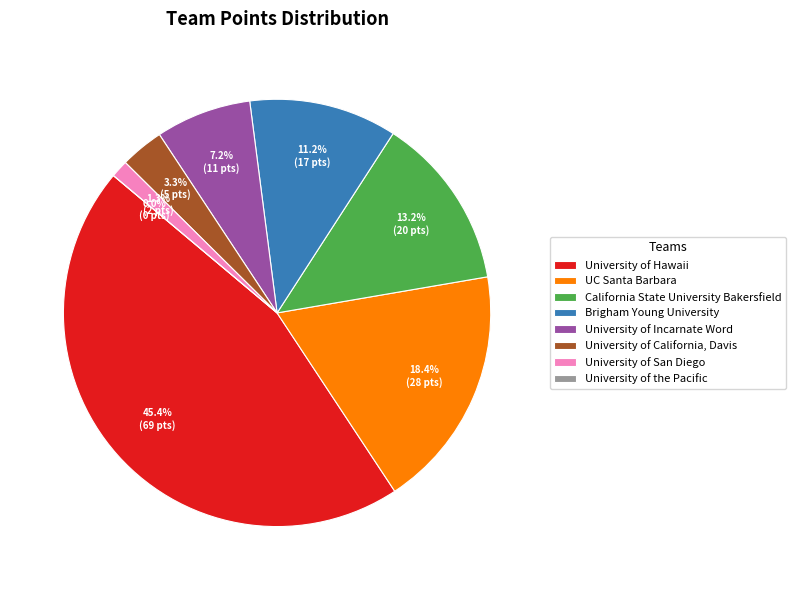

How many slices are in this pie chart?

8